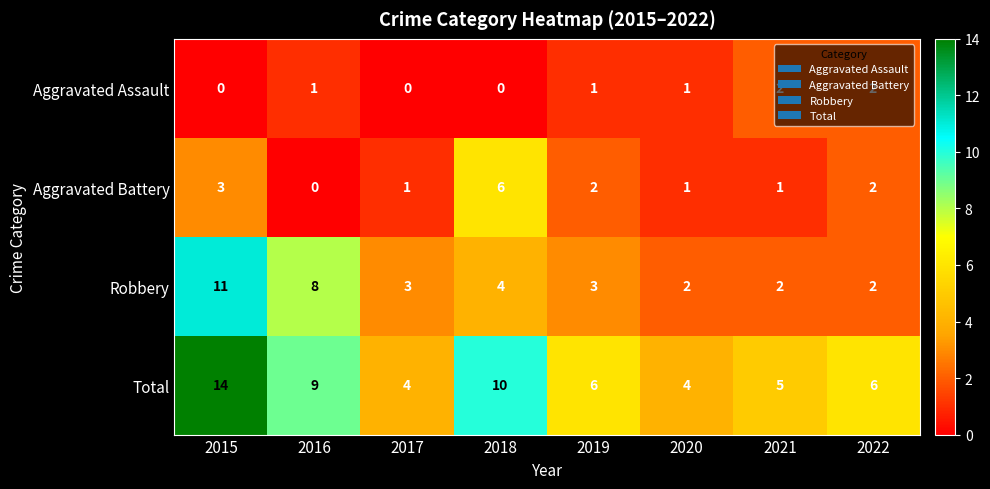

Is the value of Total at 2015 greater than the value of Robbery at 2022?

Yes